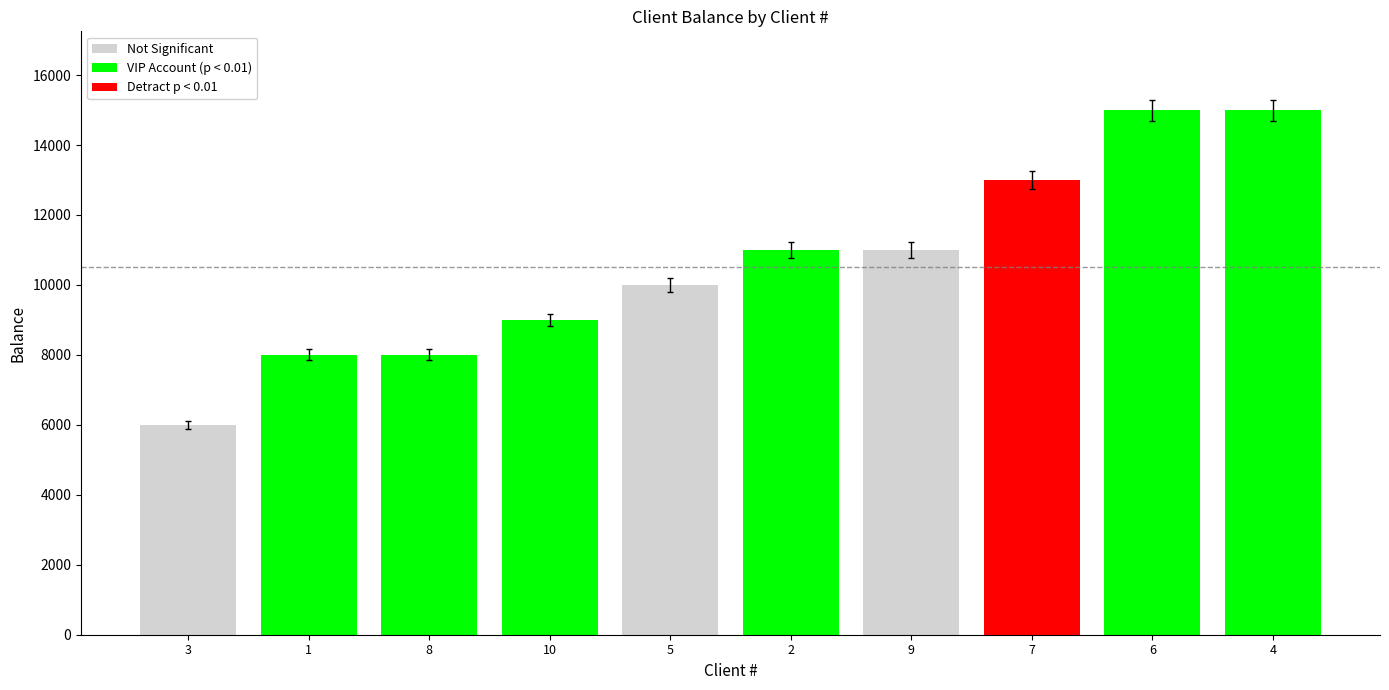

What is the difference between the maximum and minimum values?

9000